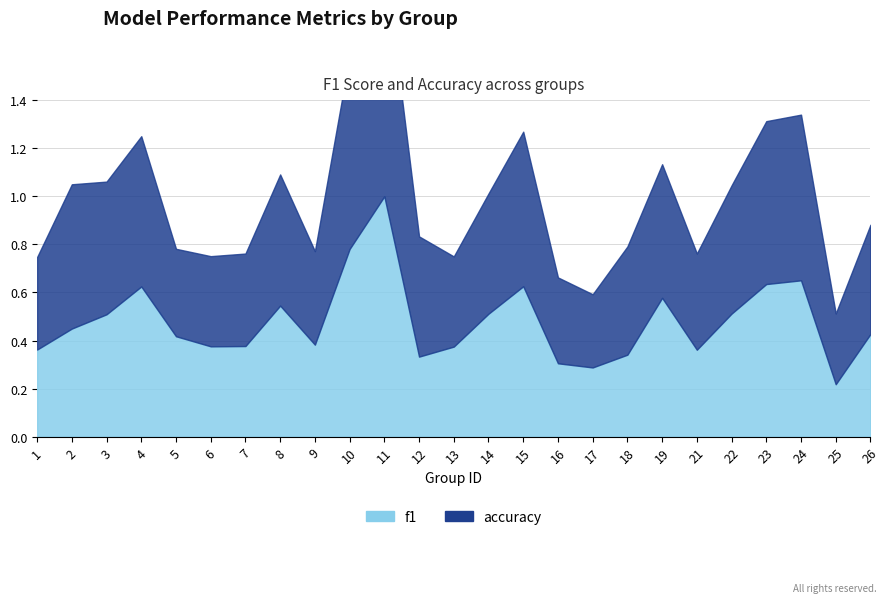

What is the sum of the f1 values at 11 and 14?

1.5